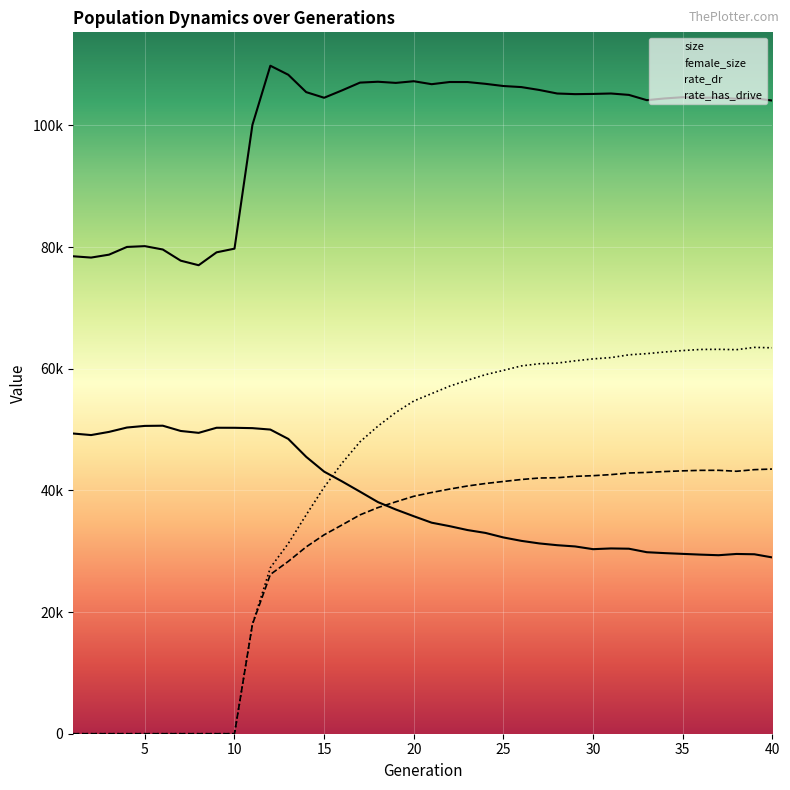

Is it true that rate_dr equals 29964.9 at 40?

False